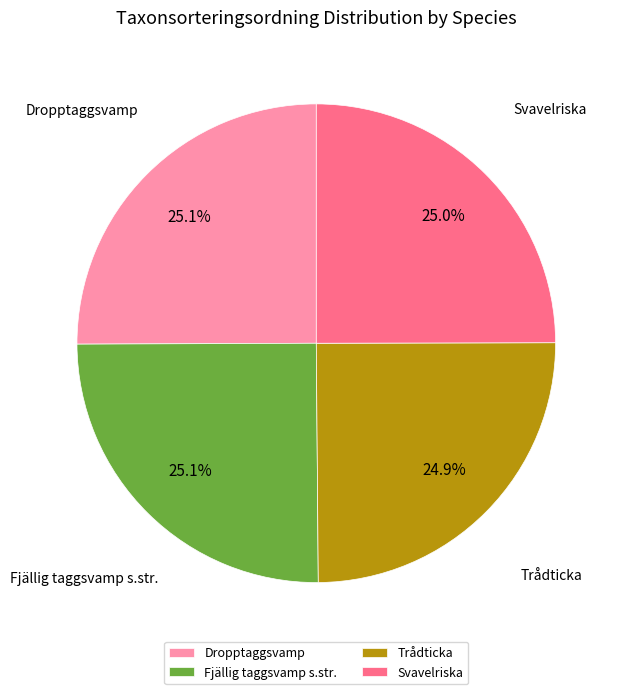

How much of the chart is everything except Svavelriska?

75.0%